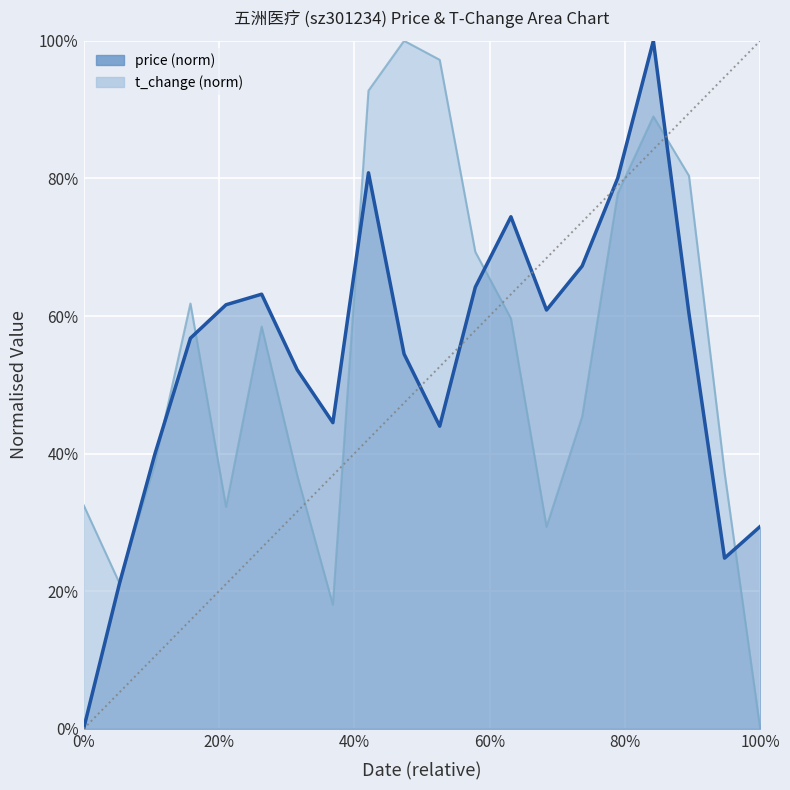

What is the difference between the highest and lowest values at 0%?

0.3